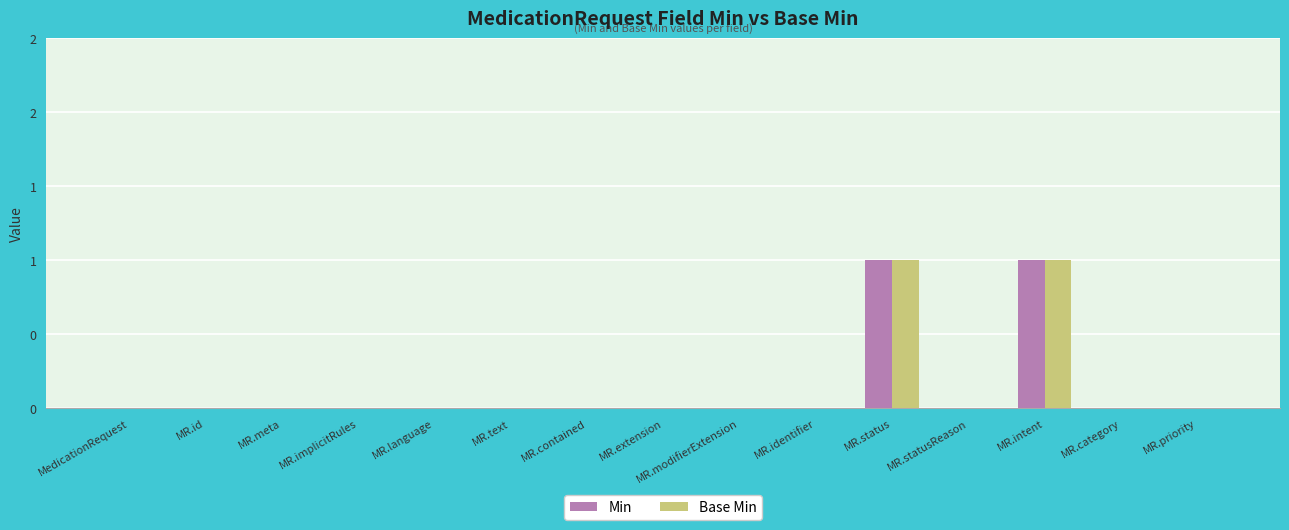

Rank the series at MR.statusReason from lowest to highest value.

Min, Base Min